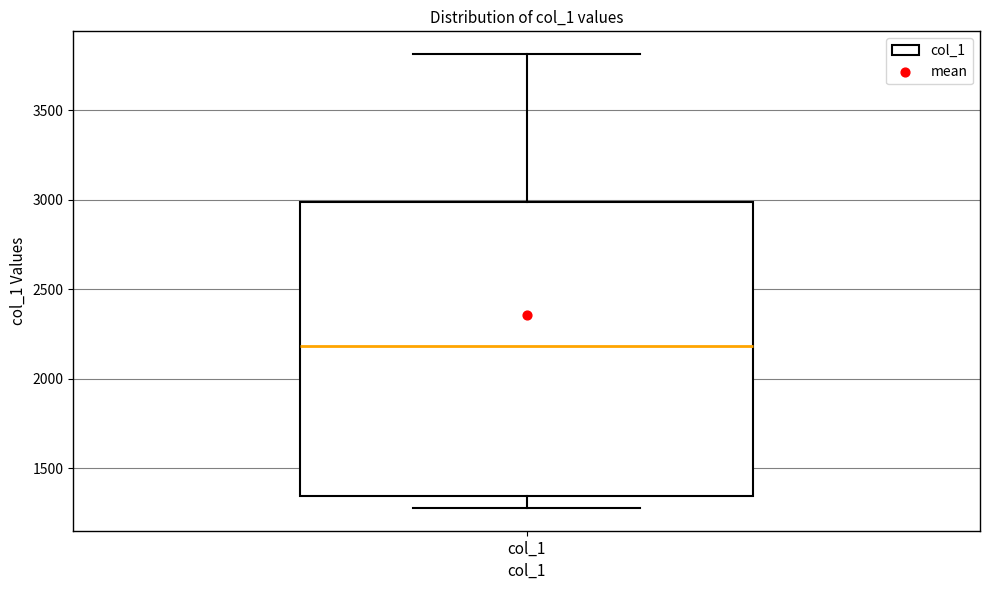

Transcribe this box plot: give where the median line is, the range the box spans, and where the two whiskers end, as read against the y-axis. The values are not printed on the chart, so give them approximately, as read against the axis.

median 2200, box 1350 to 3000, whiskers 1300 to 3800